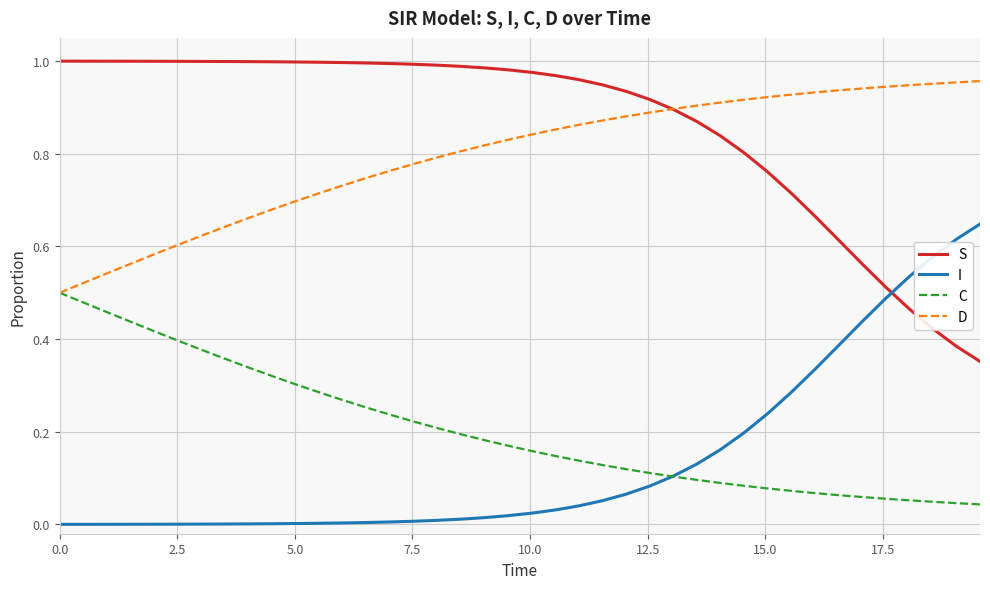

True or false: C and S intersect in this chart.

False